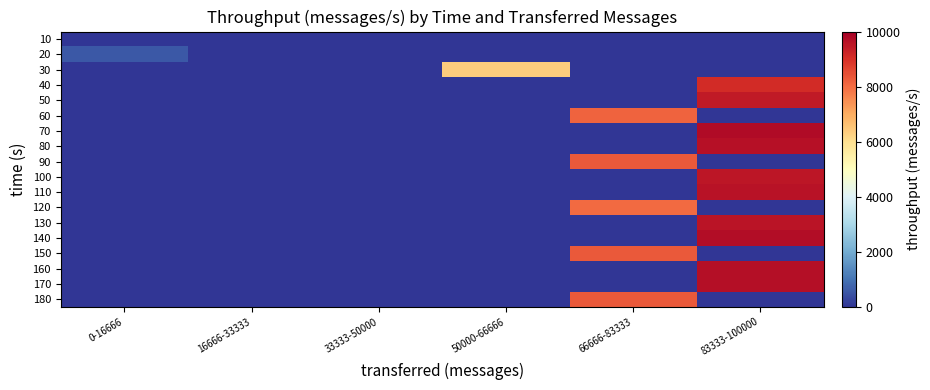

What is the greatest value displayed?

9749